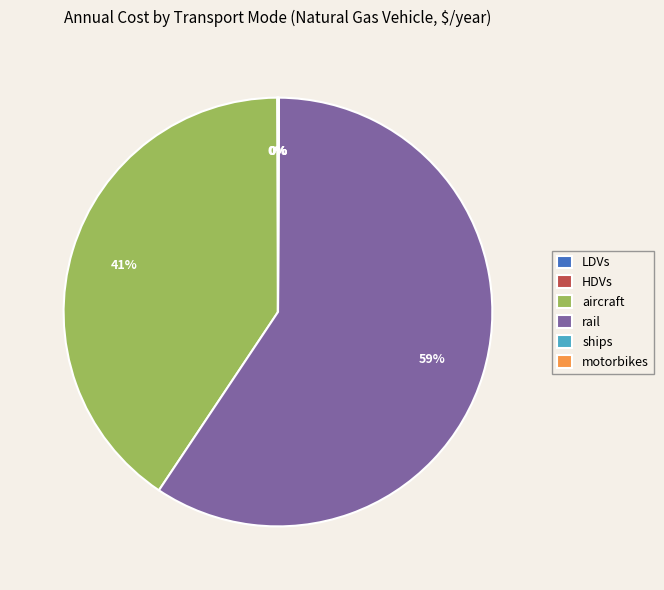

True or false: rail accounts for 47% of the total.

False